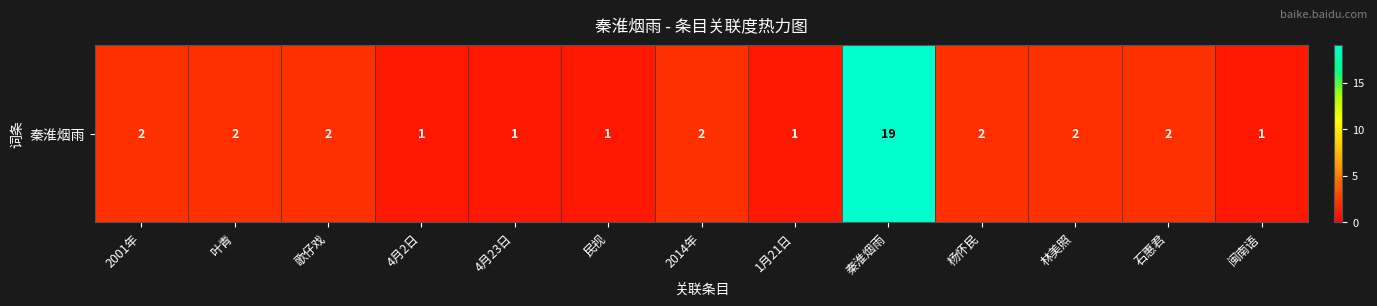

At which category does the chart reach its minimum across all series?

4月2日